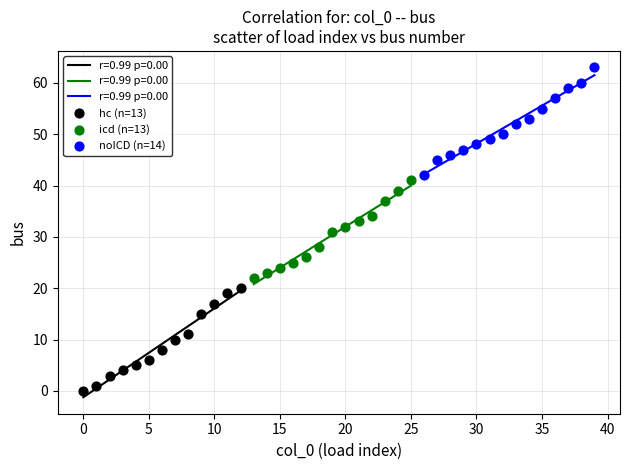

Which series reaches the maximum Y coordinate?

noICD (n=14)